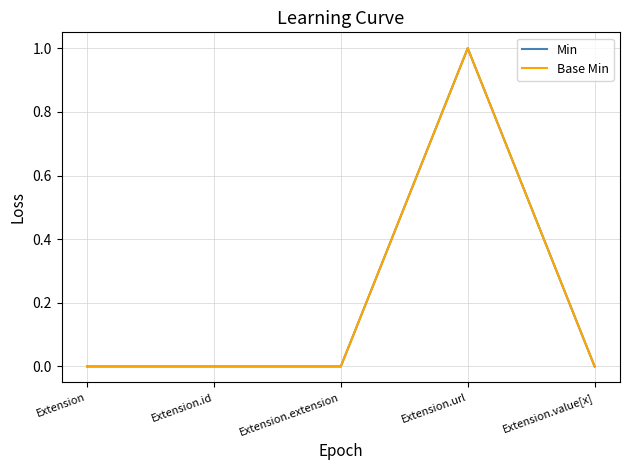

What position from the left is Extension.url?

4